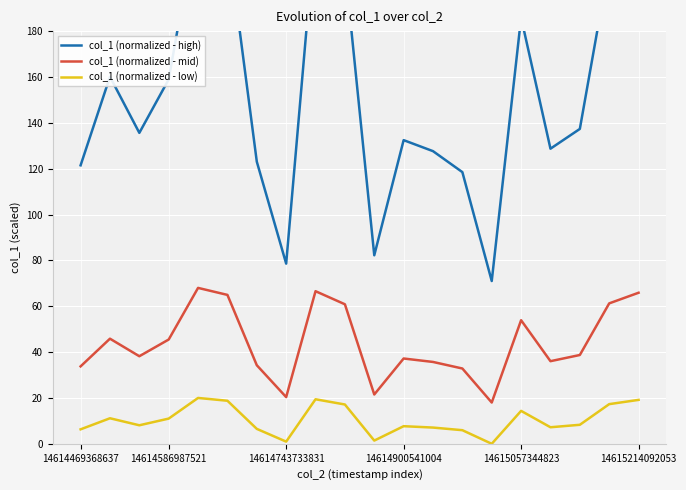

The value of col_1 (normalized - low) at 14615057344823 is 14.4. True or false?

True